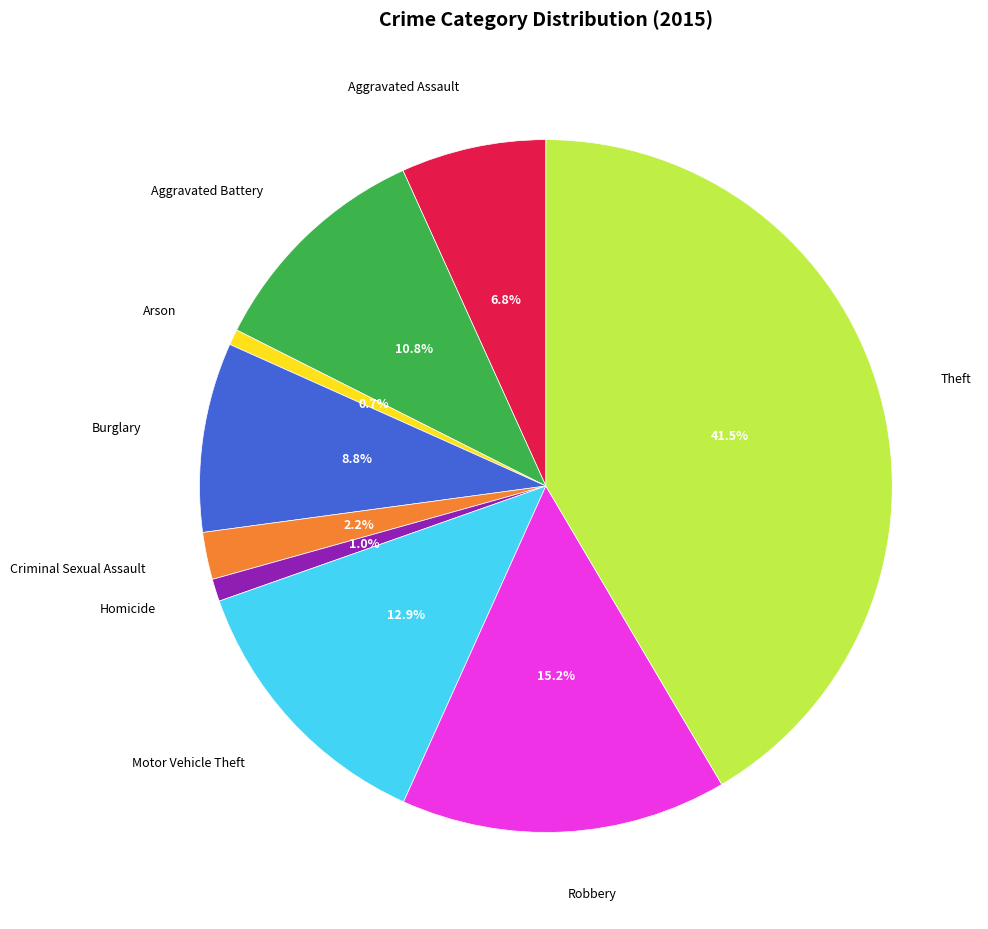

To the nearest percent, what percentage of the pie is Motor Vehicle Theft?

13%